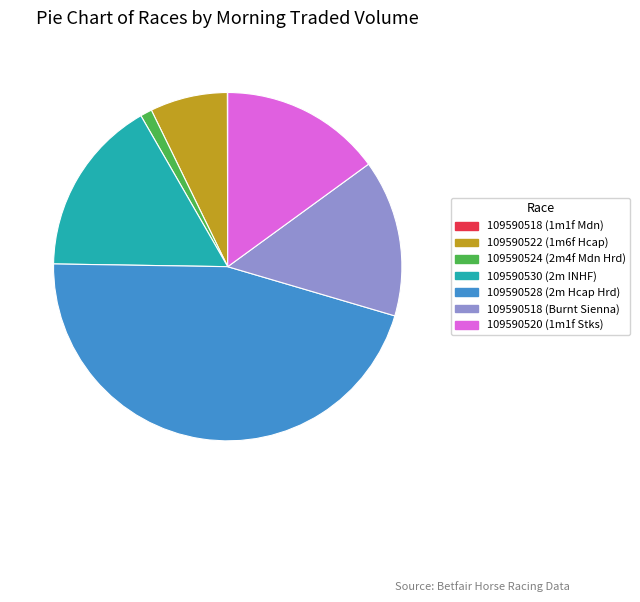

Is 109590530 (2m INHF) the majority of the pie?

No